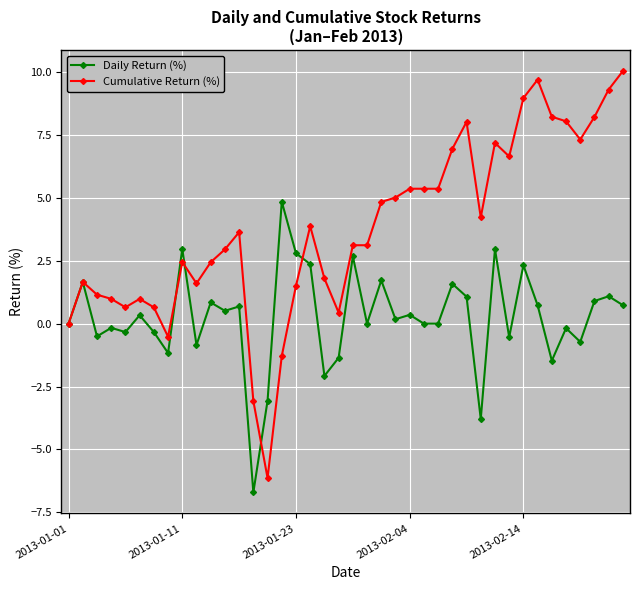

What is the sum of all Daily Return (%) values?

10.0